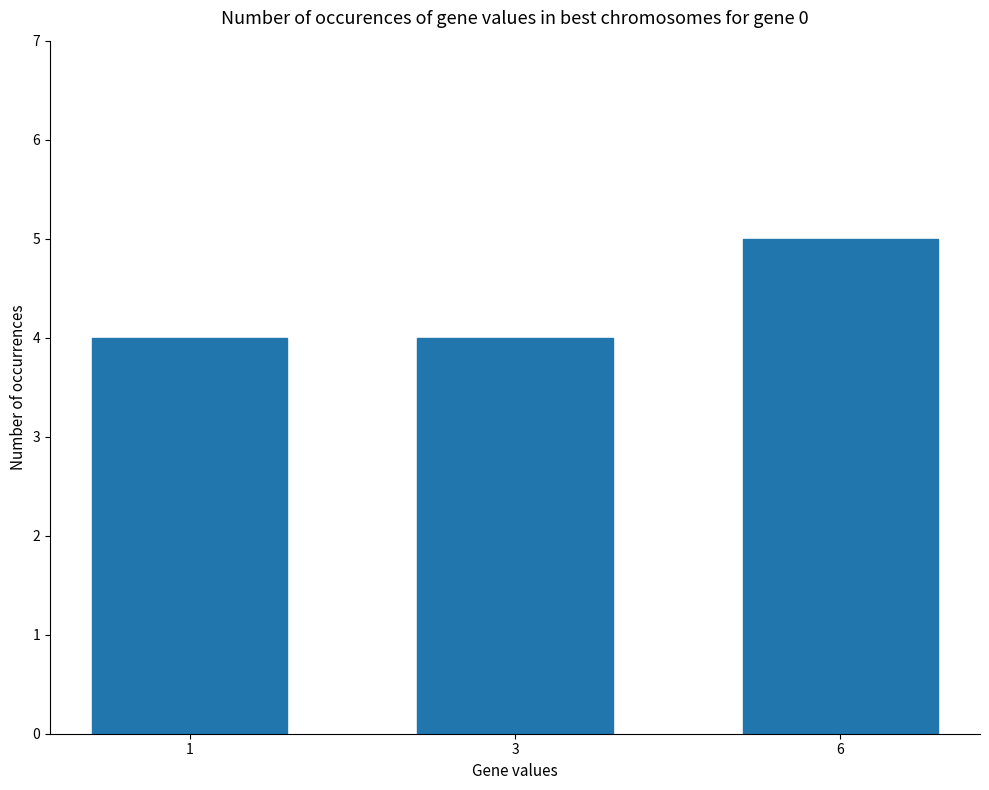

What is the average value?

4